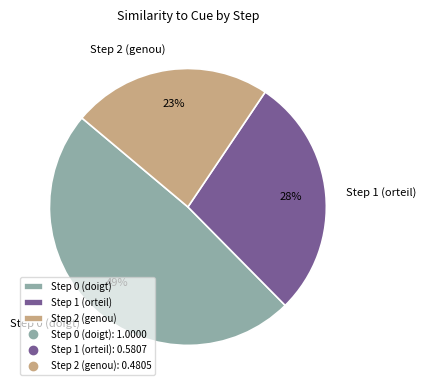

Is there any slice that represents more than half of the pie?

No